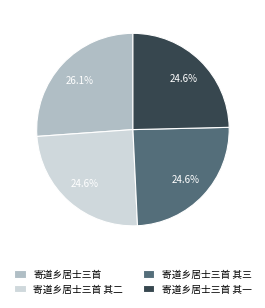

What is the ratio of the value at 寄道乡居士三首 其三 to the value at 寄道乡居士三首?

0.9